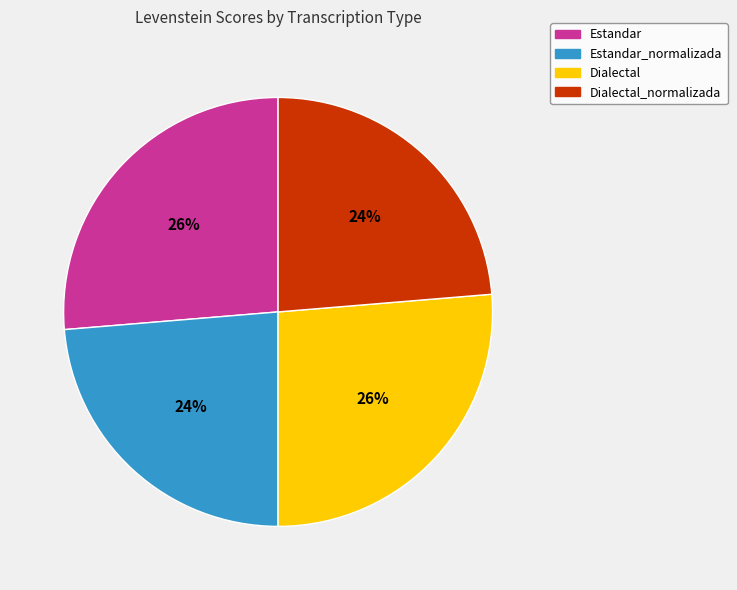

To the nearest percent, what percentage of the pie is Dialectal?

26%